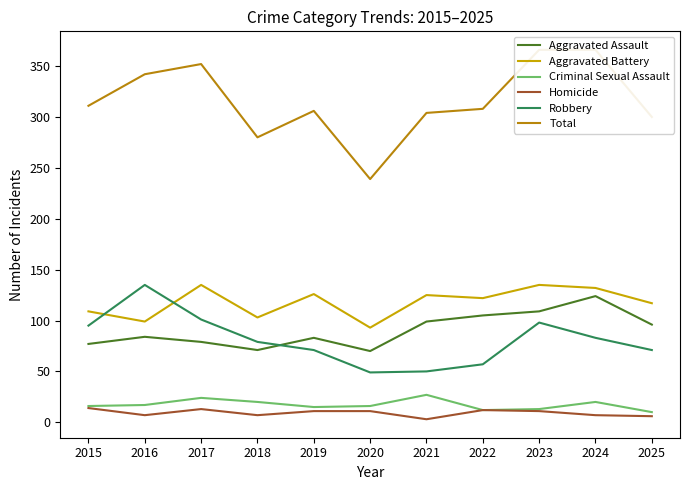

True or false: Homicide and Criminal Sexual Assault intersect in this chart.

False